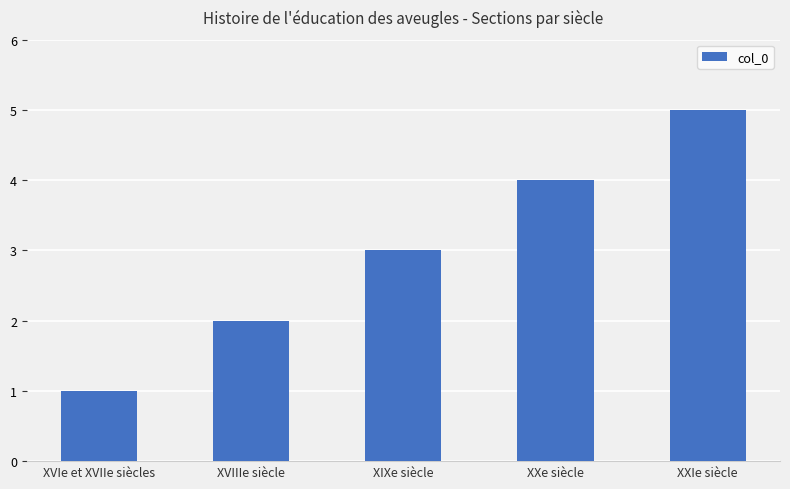

What position from the left is XVIe et XVIIe siècles?

1